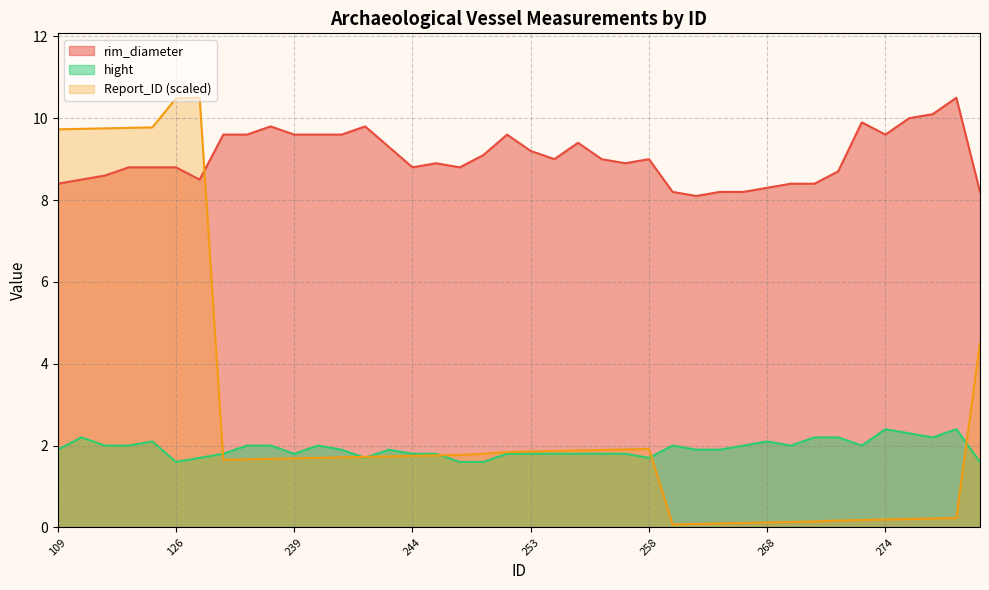

List the labels in order of rim_diameter value, largest first.

277, 276, 275, 273, 238, 242, 236, 237, 239, 240, 241, 252, 274, 255, 243, 253, 248, 254, 256, 258, 245, 257, 112, 113, 126, 244, 246, 272, 111, 110, 127, 109, 269, 270, 268, 264, 266, 267, 320, 265